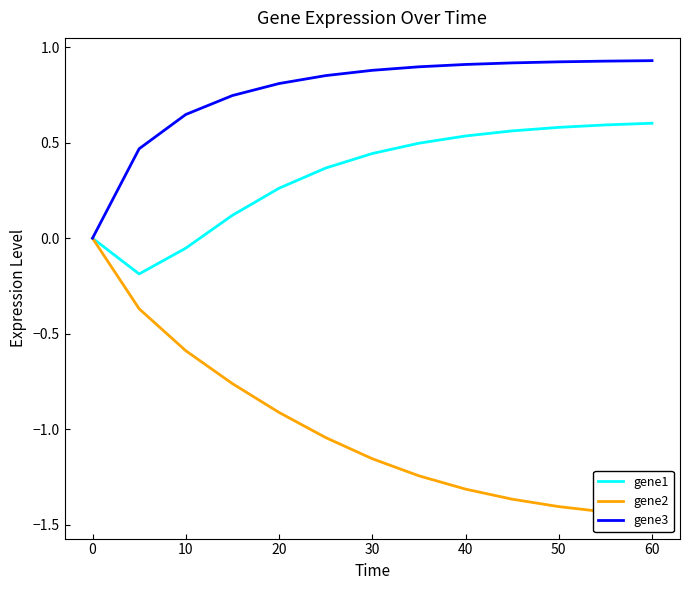

The value of gene3 at 40 is 0.9. True or false?

True